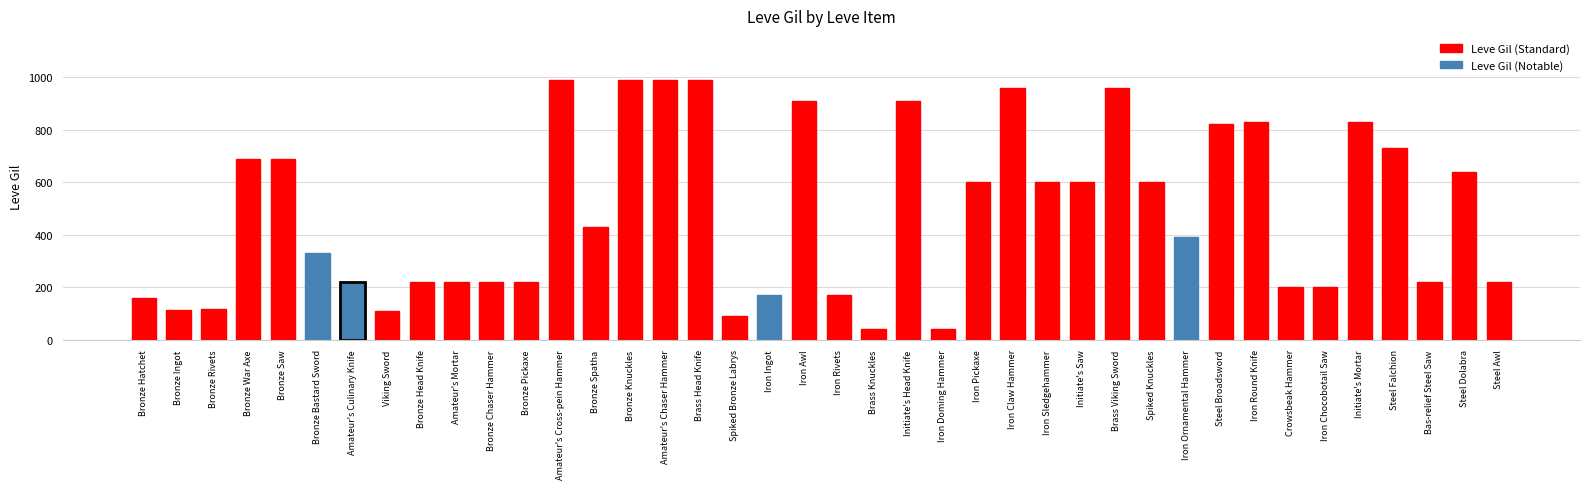

Reading left to right, extract all data points from this chart.

160	114	115	690	690	330	220	110	220	220	220	220	990	430	990	990	990	90	170	910	170	40	910	40	600	960	600	600	960	600	390	820	830	200	200	830	730	220	640	220